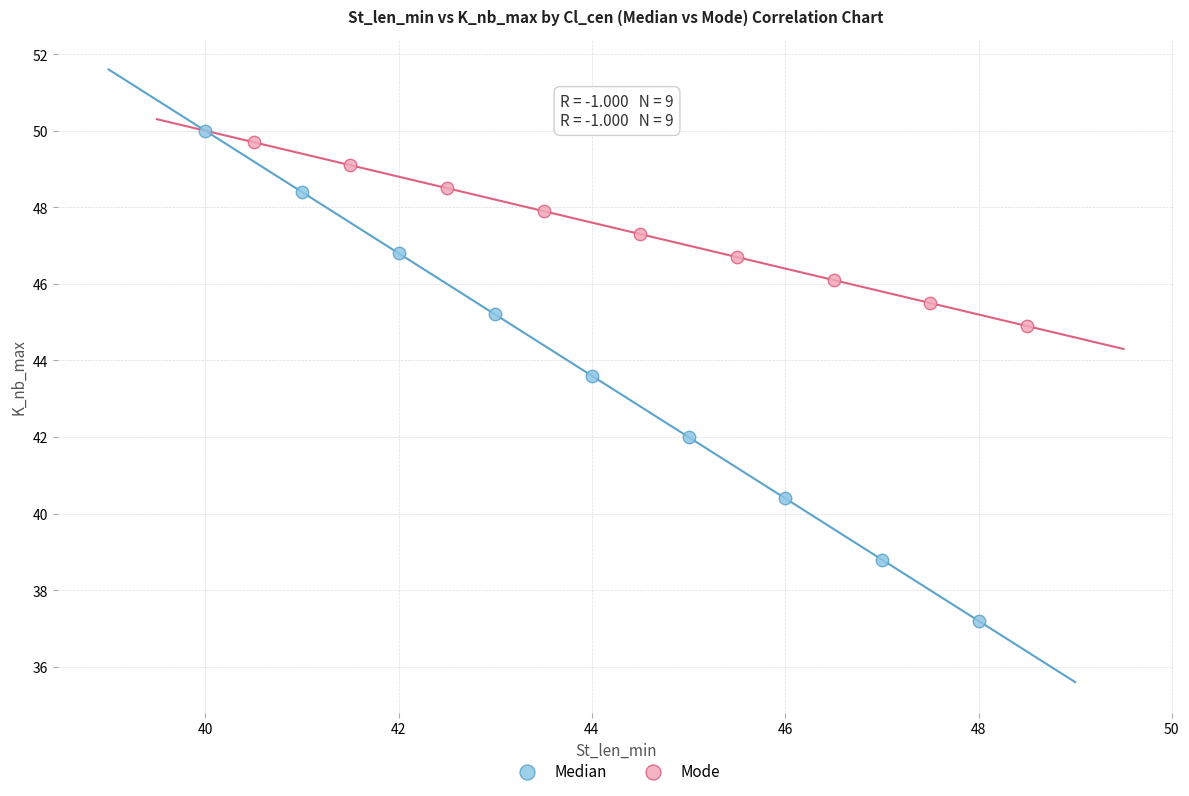

What are all the series names shown in the legend?

Median, Mode